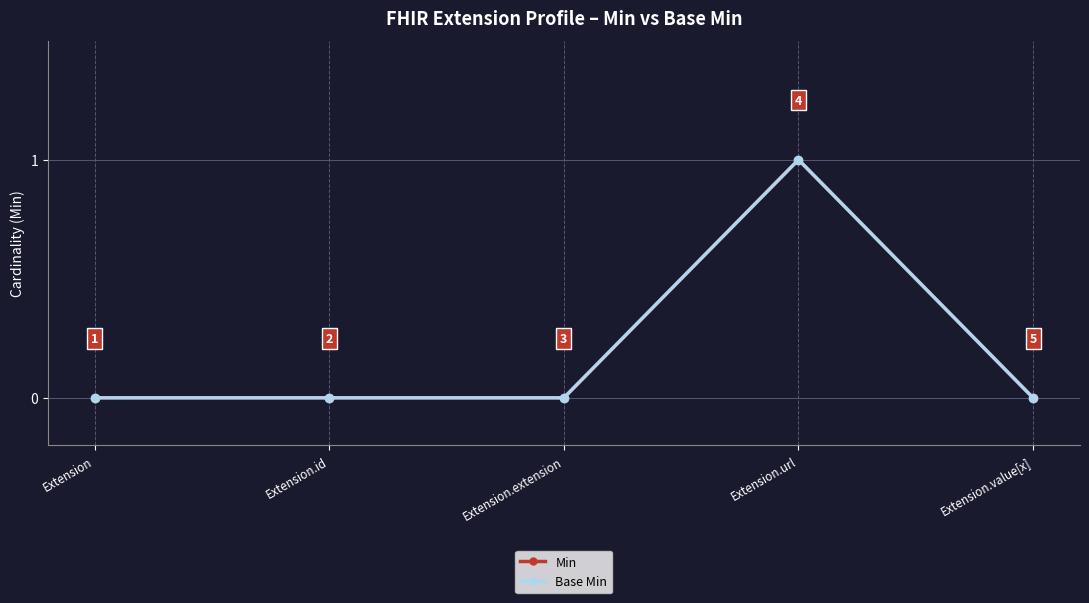

Between Extension and Extension.extension, which series saw the biggest shift?

Min